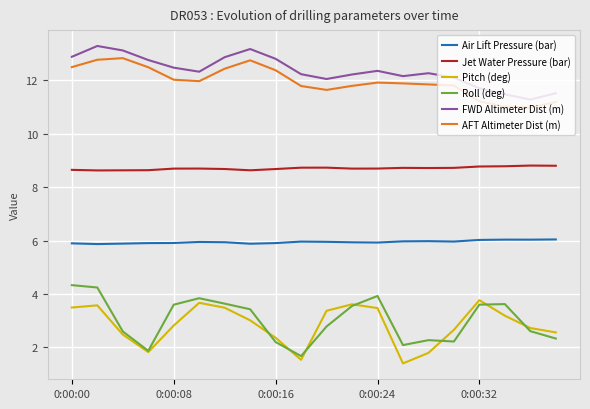

In Pitch (deg), how many points are lower than both neighbors (excluding endpoints)?

3